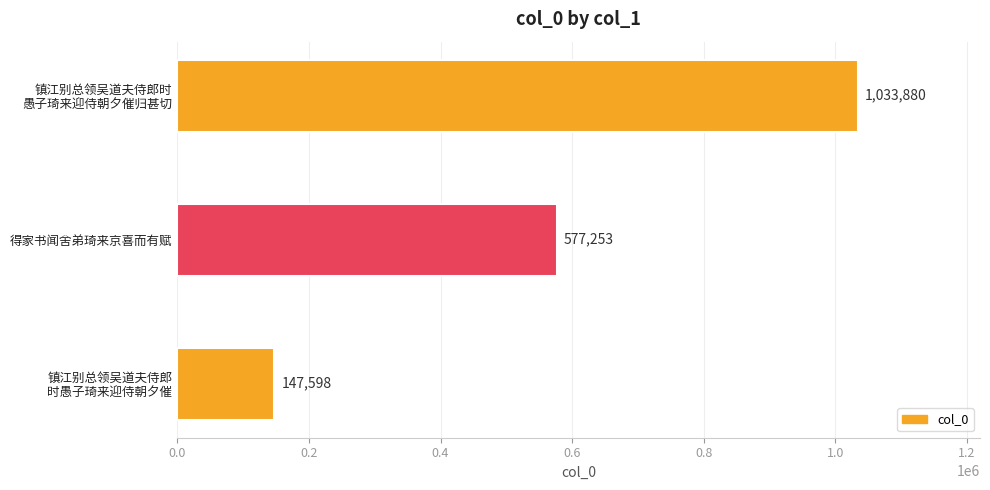

How many values are below 577253?

1